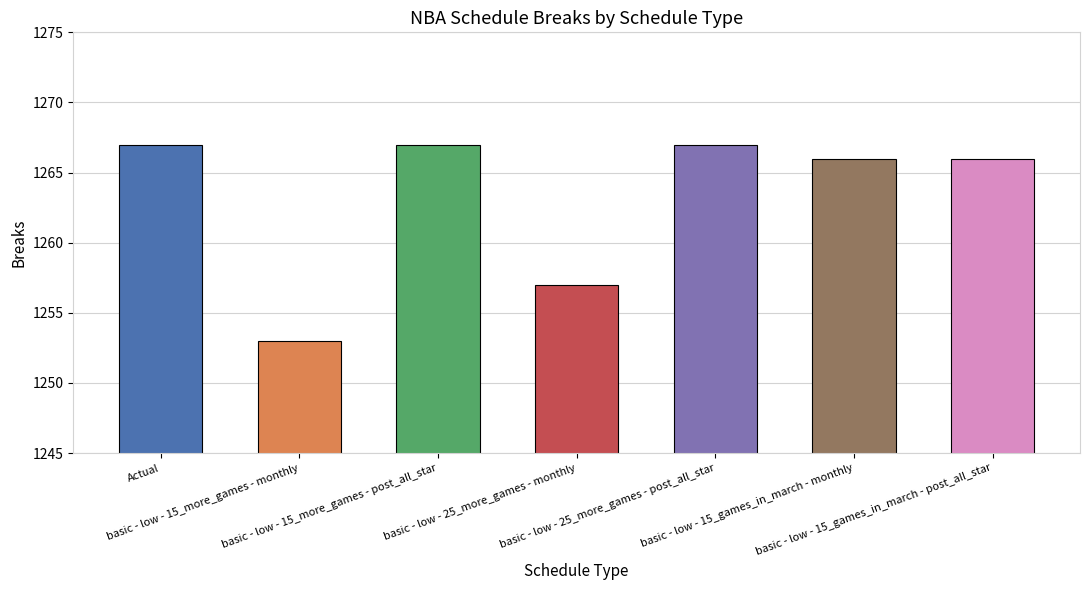

What is the average value?

1263